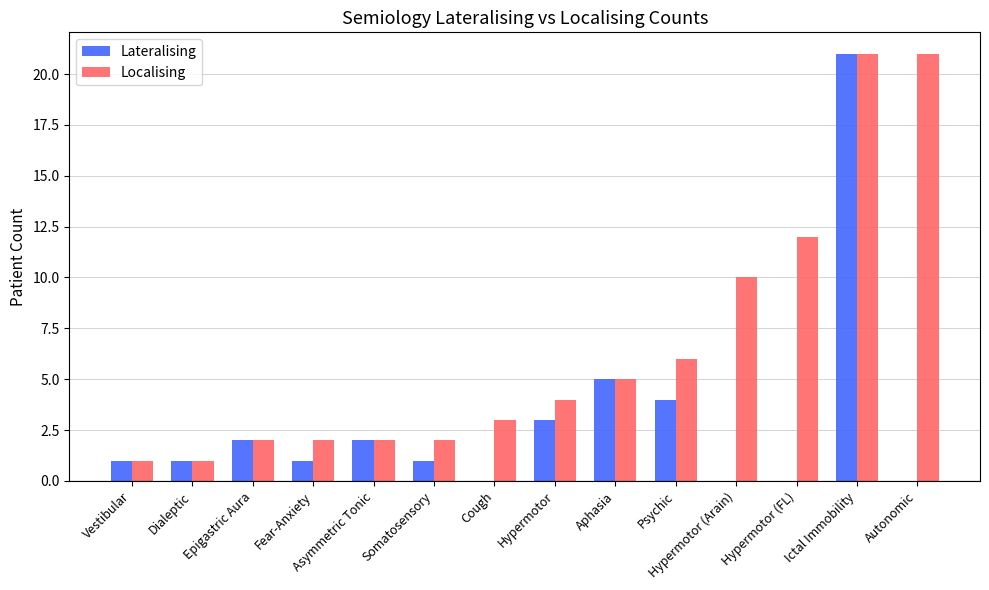

What is the average value of the Localising series?

7